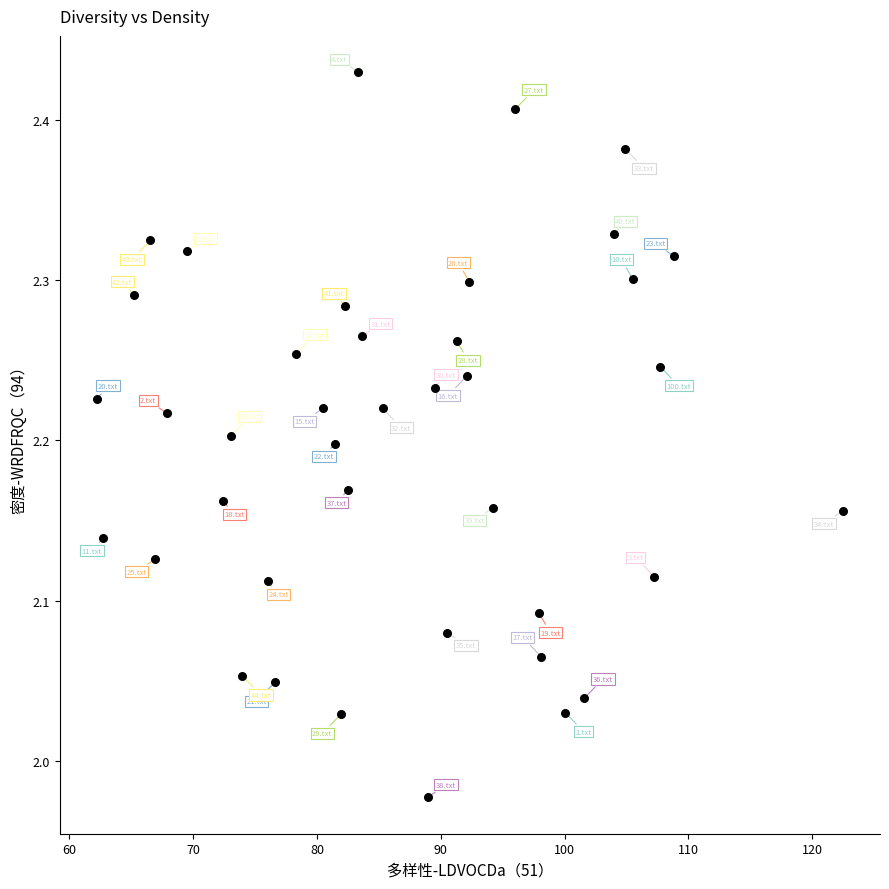

What is the range of Y values (max minus min)?

0.5